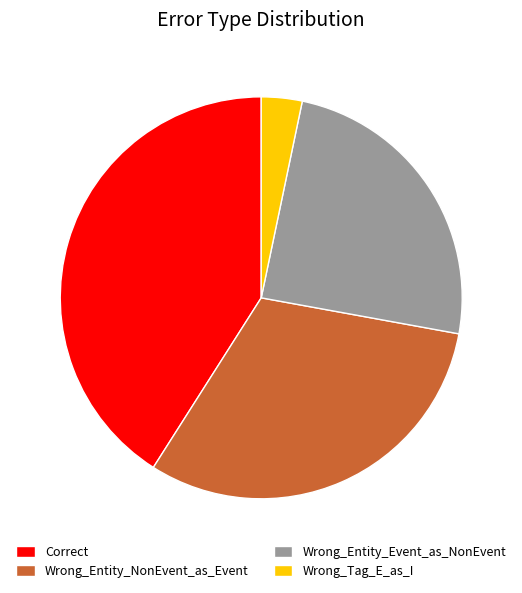

Approximately how many times larger is the value at Wrong_Entity_Event_as_NonEvent compared to Wrong_Entity_NonEvent_as_Event?

0.8